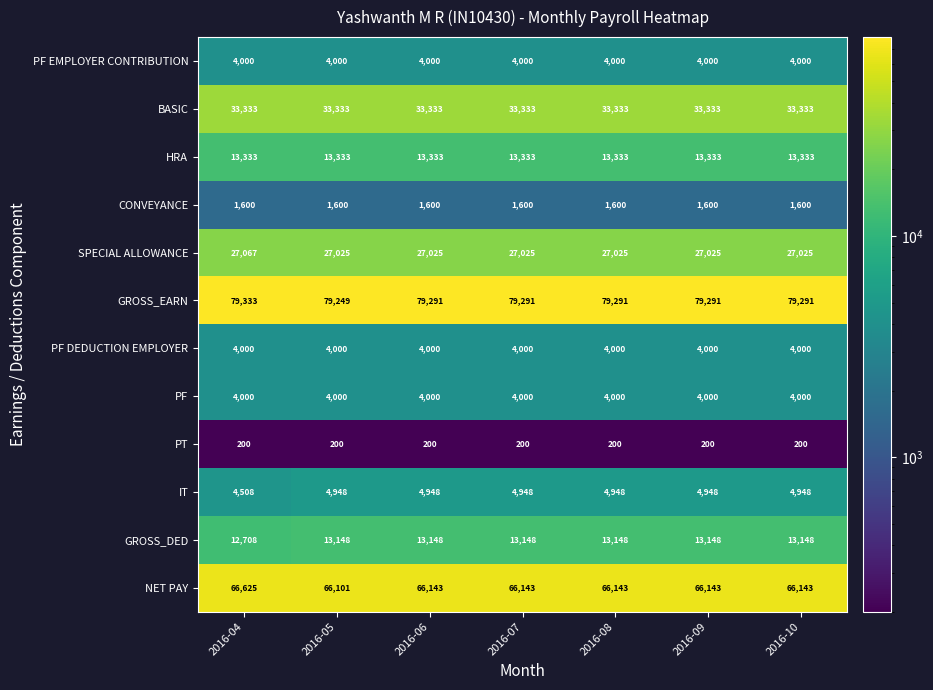

True or false: GROSS_DED has a value of 12708 at 2016-04.

True